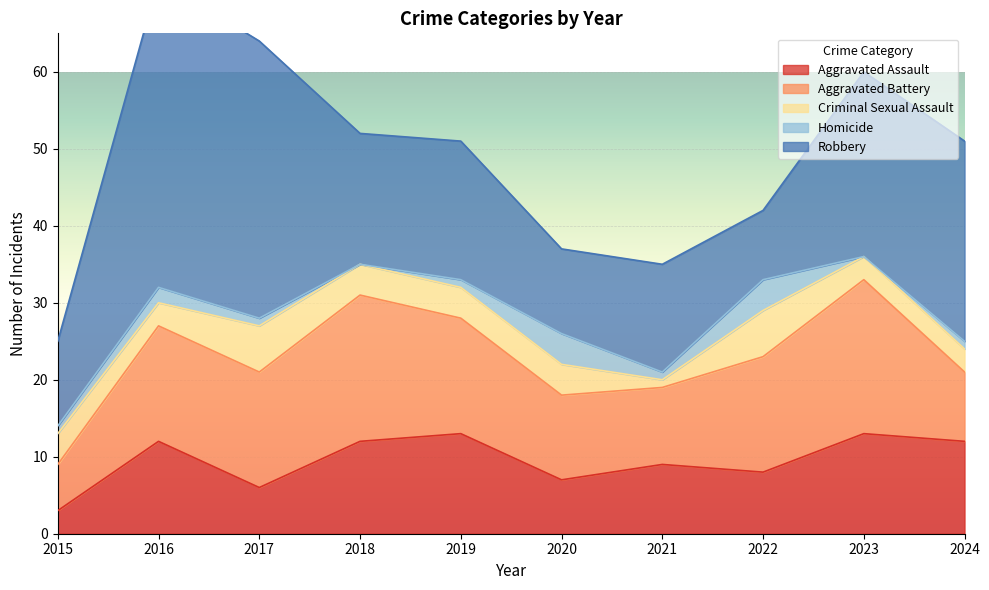

Is the value of Homicide at 2022 greater than the value of Robbery at 2023?

No